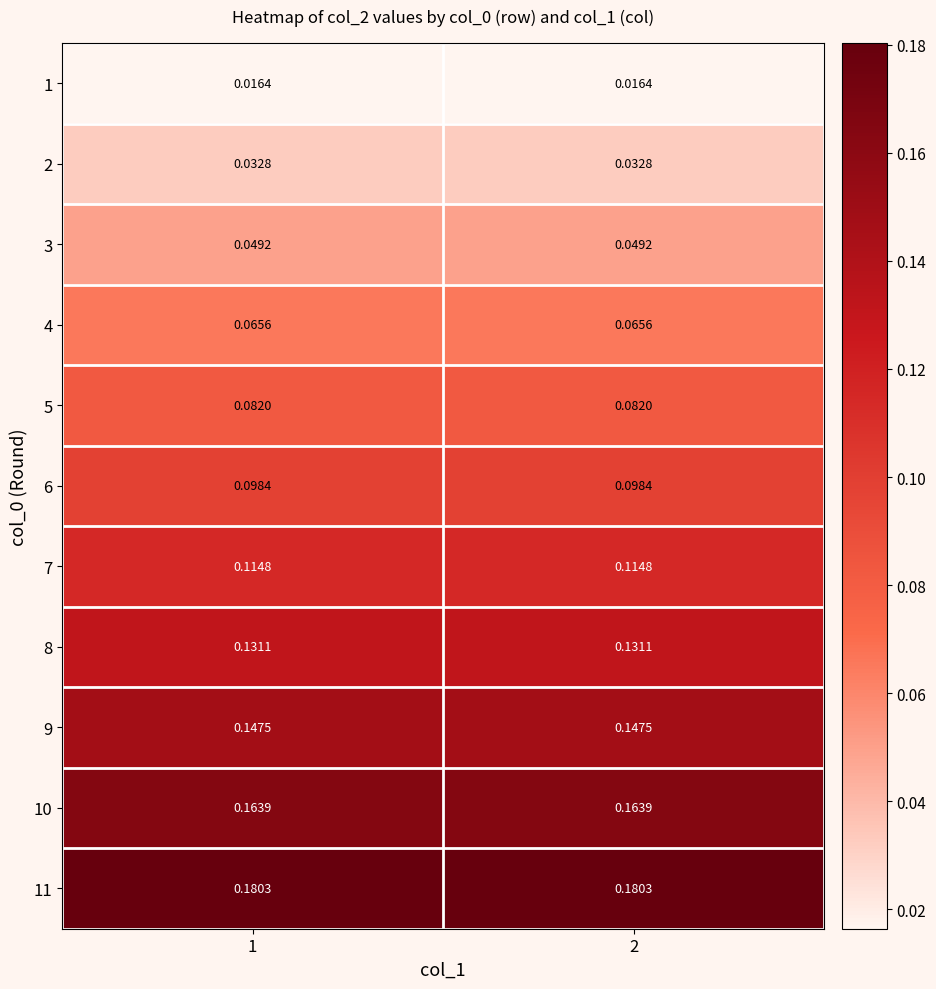

Is the value of 3 at 2 greater than the value of 6 at 1?

No